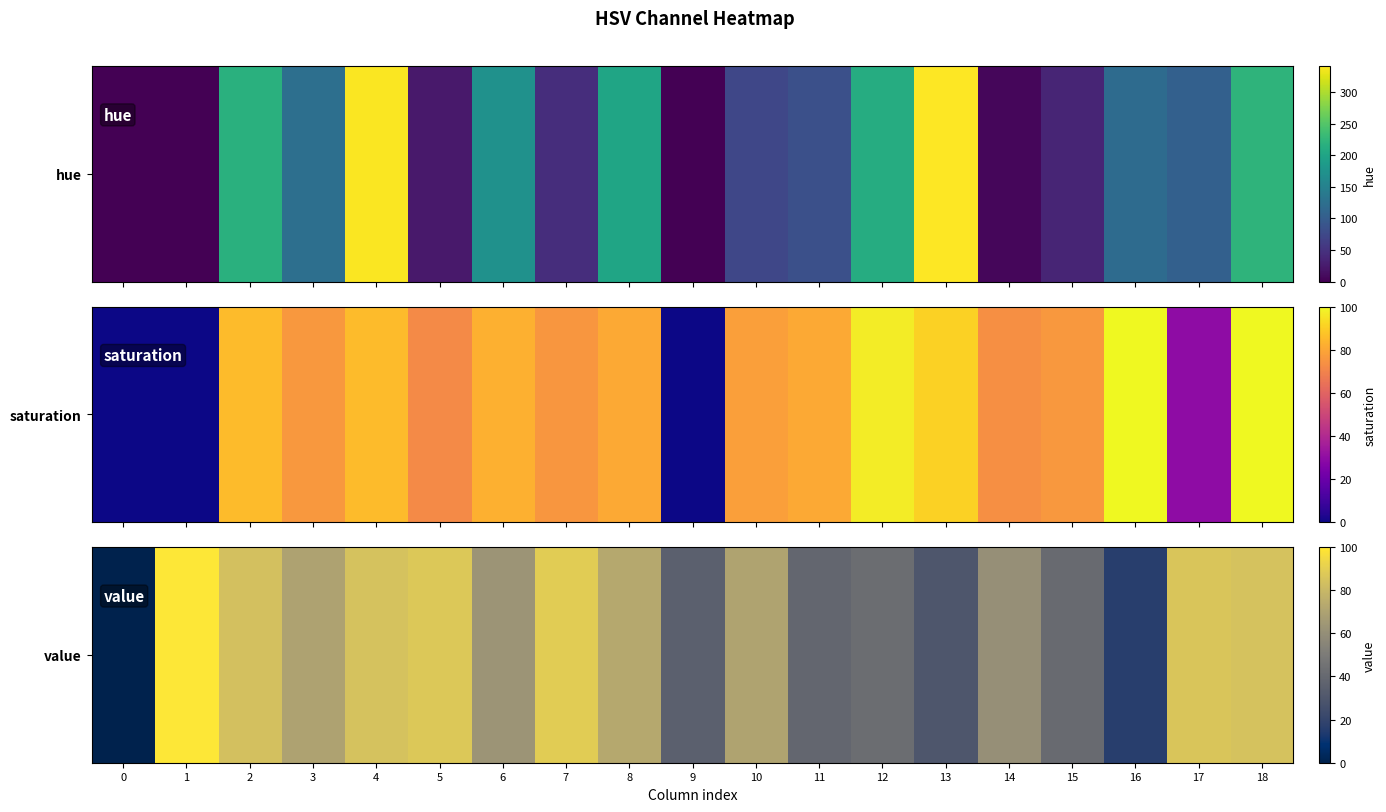

Reading right to left, transcribe all the data shown in this chart.

84.7	86.3	16.1	40.8	60.8	29.8	42.4	38.8	70.6	35.3	72.9	89.0	63.1	87.5	84.7	70.2	83.9	100.0	0.0